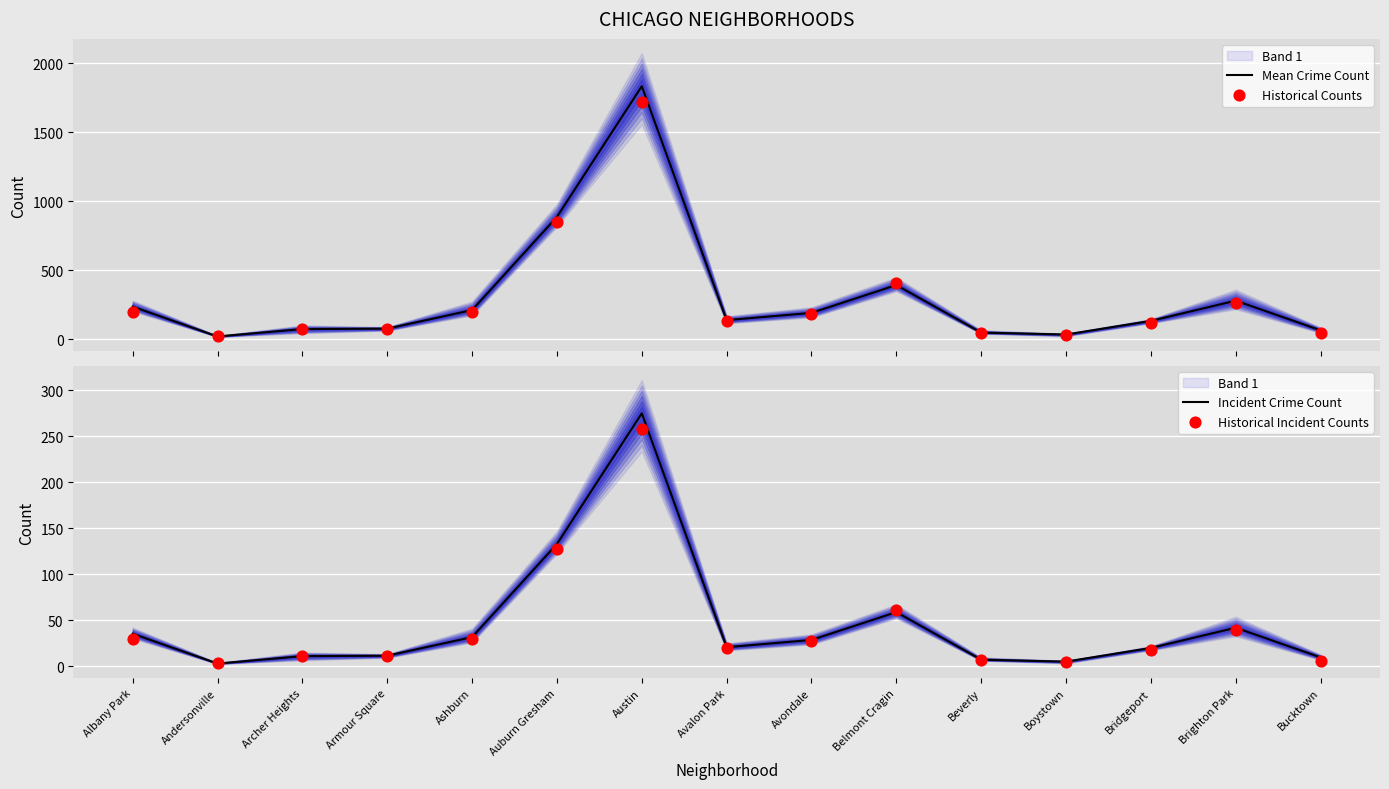

Is the value of Historical Counts at Avalon Park greater than the value of Historical Incident Counts at Bridgeport?

Yes